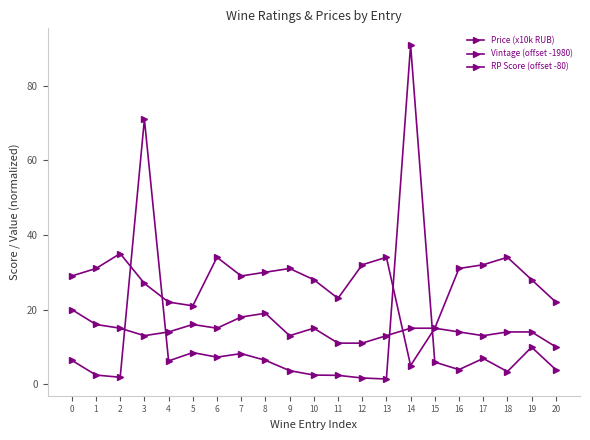

List the labels in order of RP Score (offset -80) value, largest first.

0, 8, 7, 1, 5, 2, 6, 10, 14, 15, 4, 16, 18, 19, 3, 9, 13, 17, 11, 12, 20